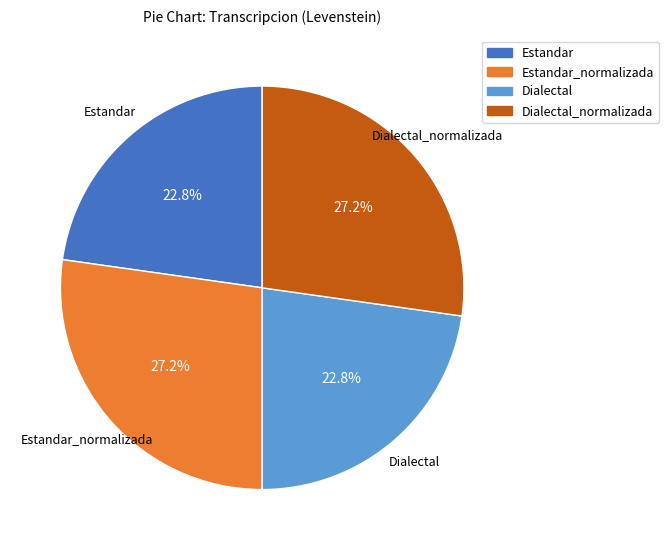

Does any single category account for the majority?

No